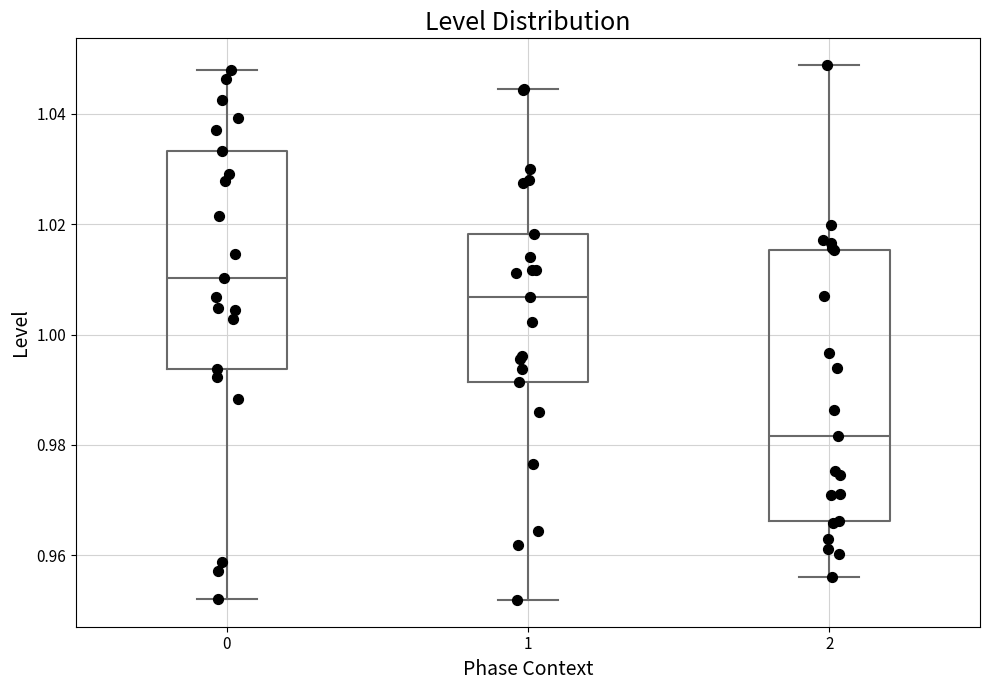

Reading left to right, transcribe this box plot: for each box, give where its median line is, the range the box spans, and where its two whiskers end, as read against the y-axis. The values are not printed on the chart, so give them approximately, as read against the axis.

0: median 1.010, box 0.994 to 1.034, whiskers 0.952 to 1.048
1: median 1.006, box 0.992 to 1.018, whiskers 0.952 to 1.044
2: median 0.982, box 0.966 to 1.016, whiskers 0.956 to 1.048